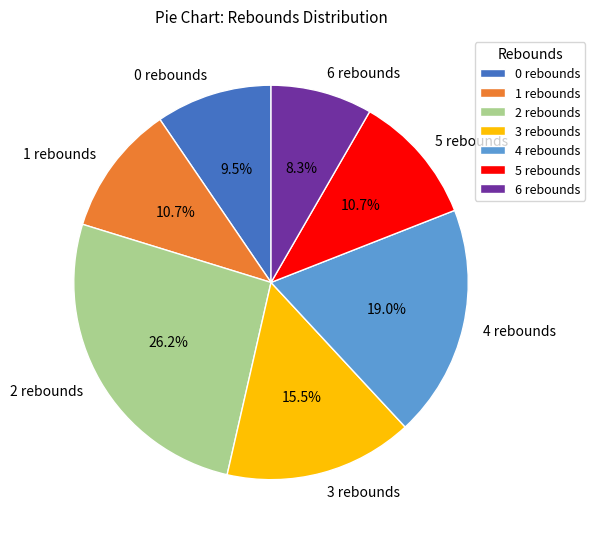

Does any single category account for the majority?

No